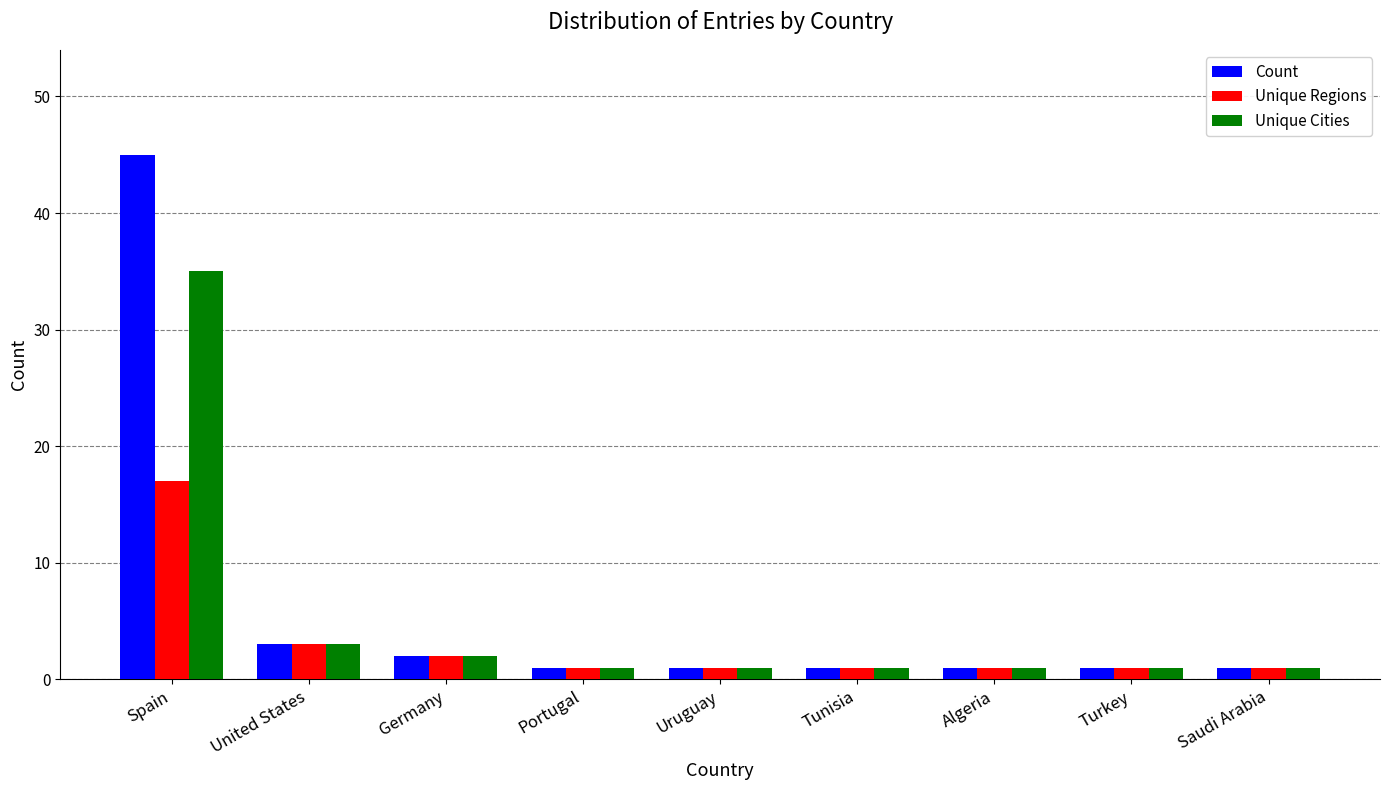

Which series has the widest spread of values?

Count